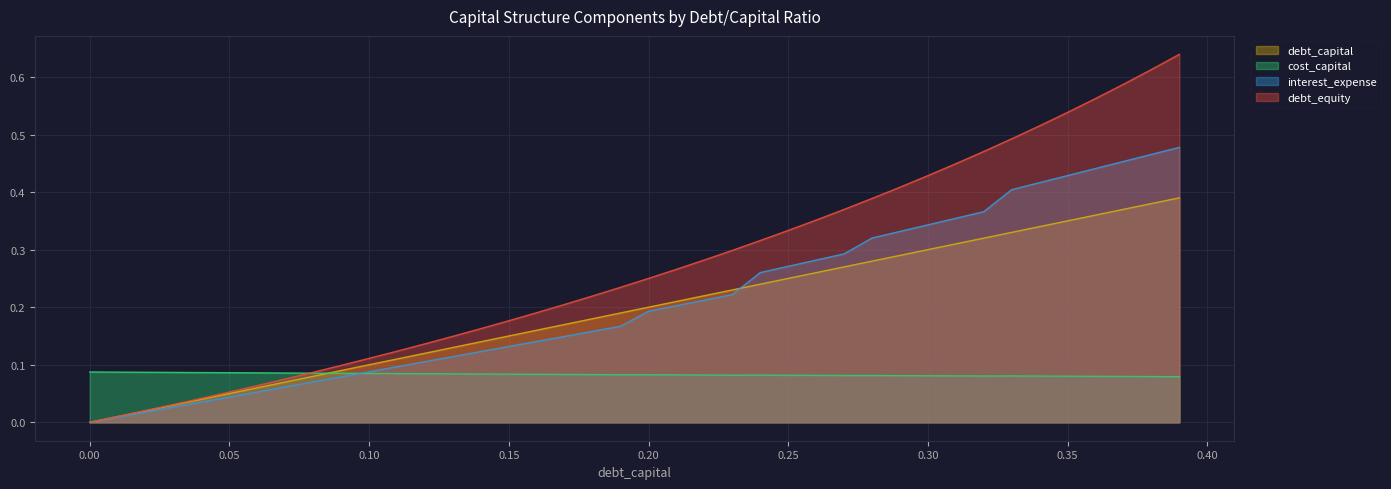

How many lines are shown in the chart?

4